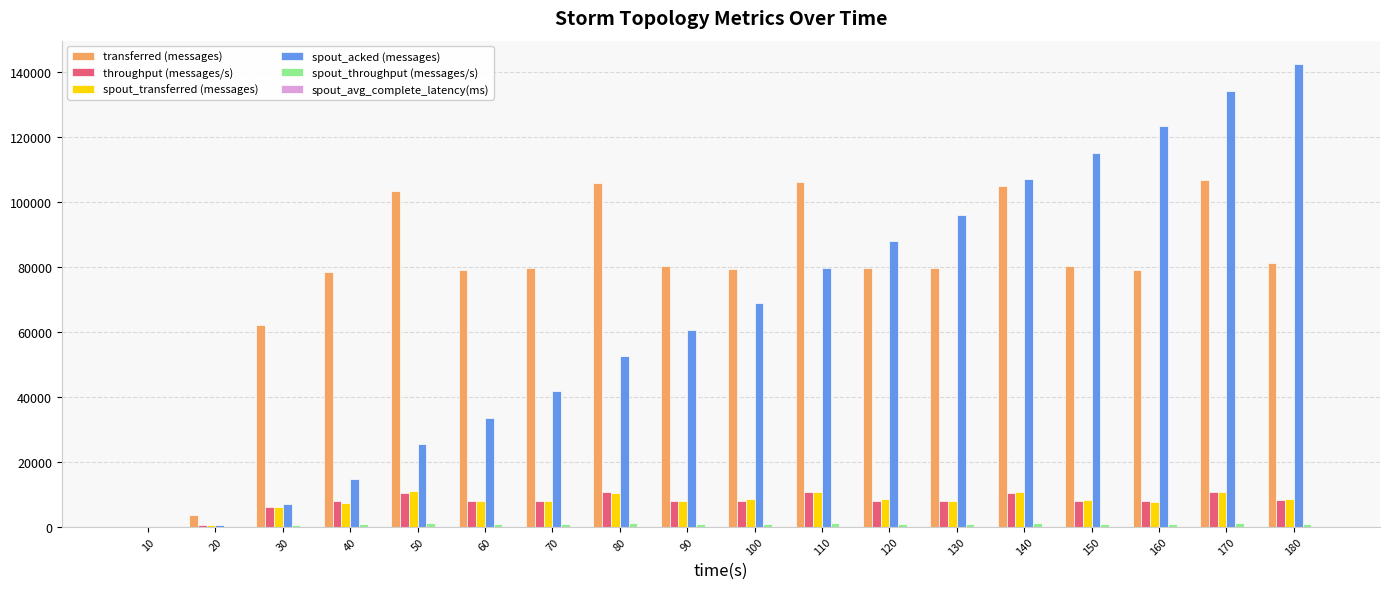

Which series has the largest total across all categories?

transferred (messages)